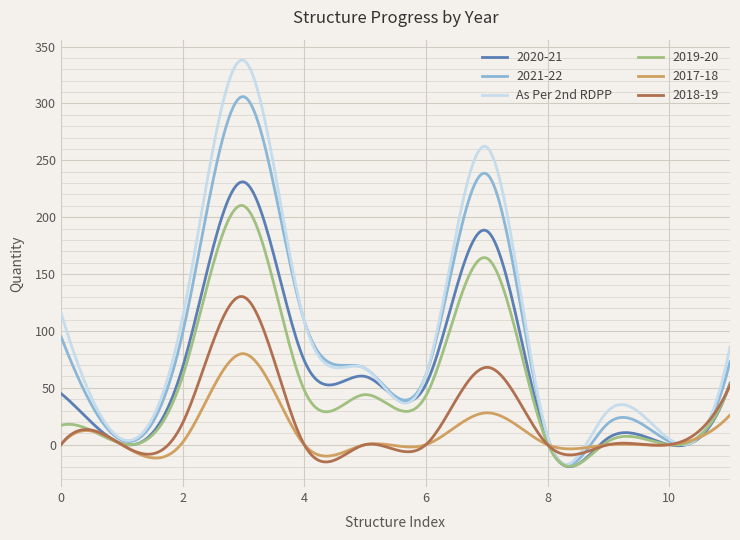

What is the greatest value displayed?

338.2